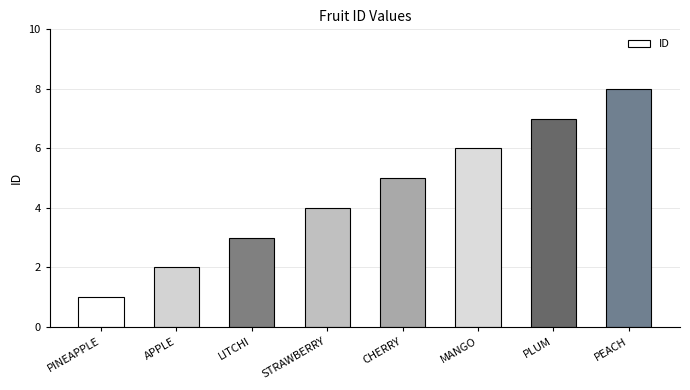

What is the greatest value displayed?

8